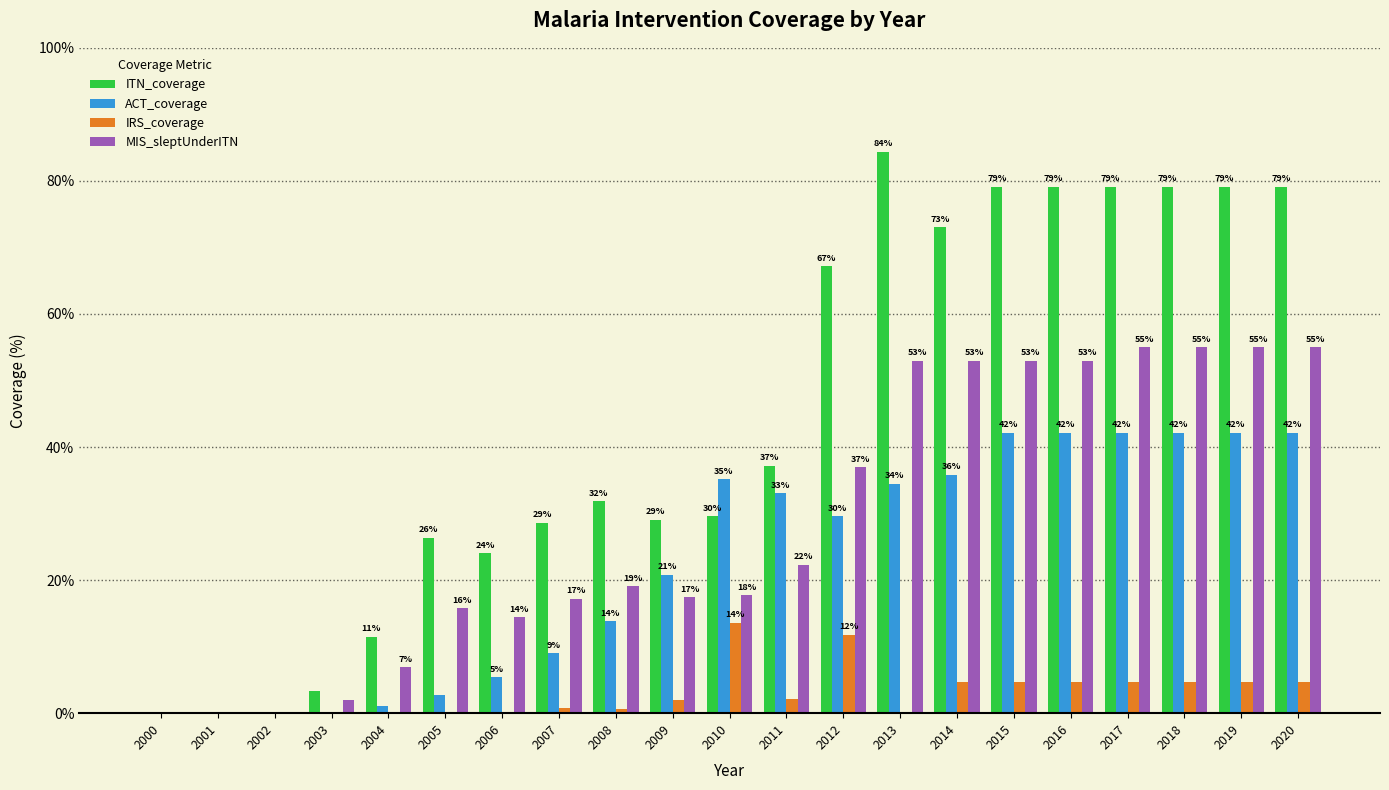

What is the sum of the ACT_coverage values at 2008 and 2020?

56.0